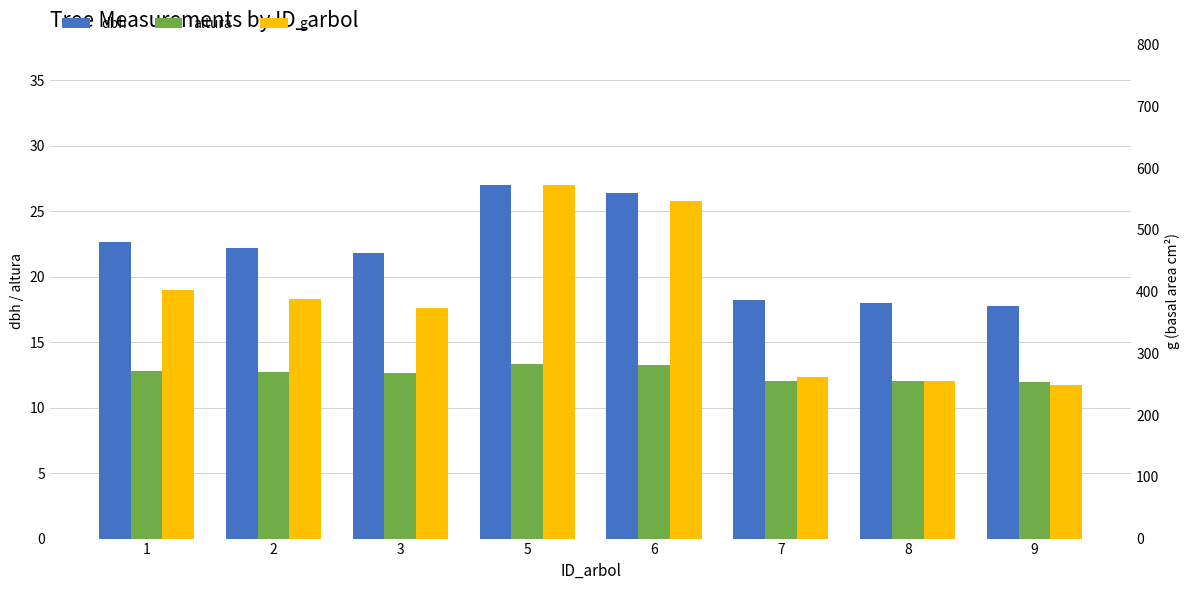

Are the bars grouped side by side (vs. stacked)?

Yes